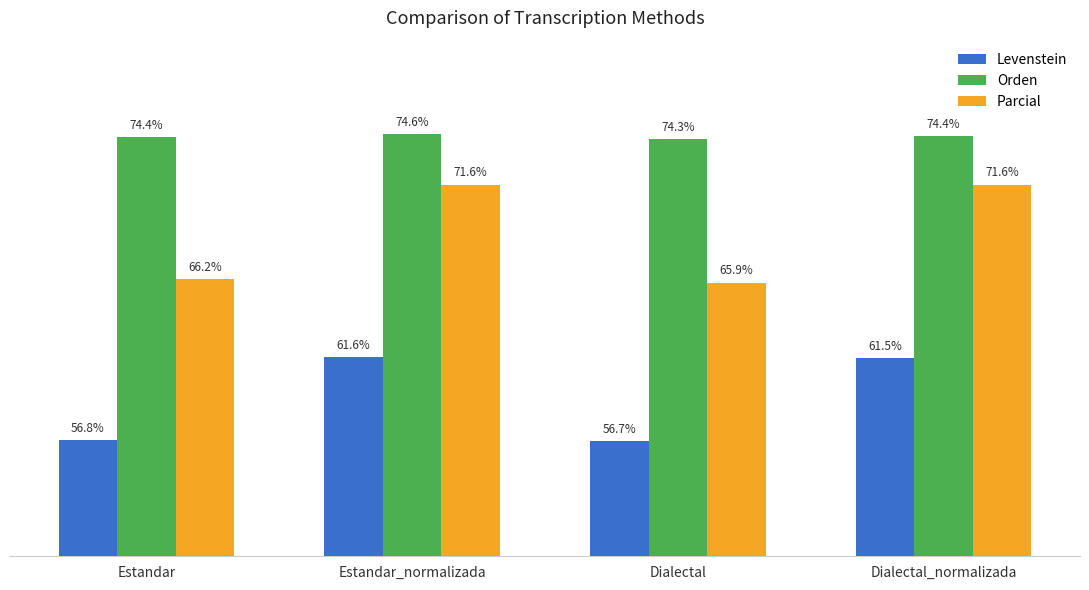

Which series has the largest total across all categories?

Orden